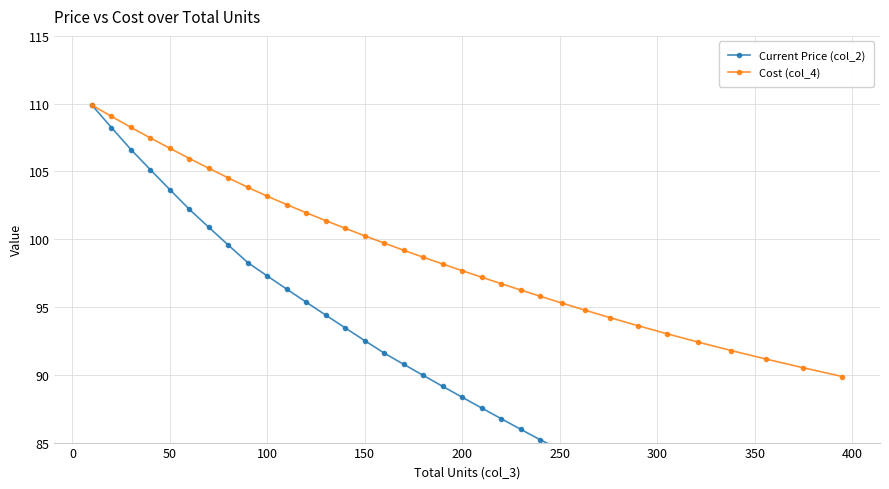

Does the chart display data point markers on the line(s)?

Yes